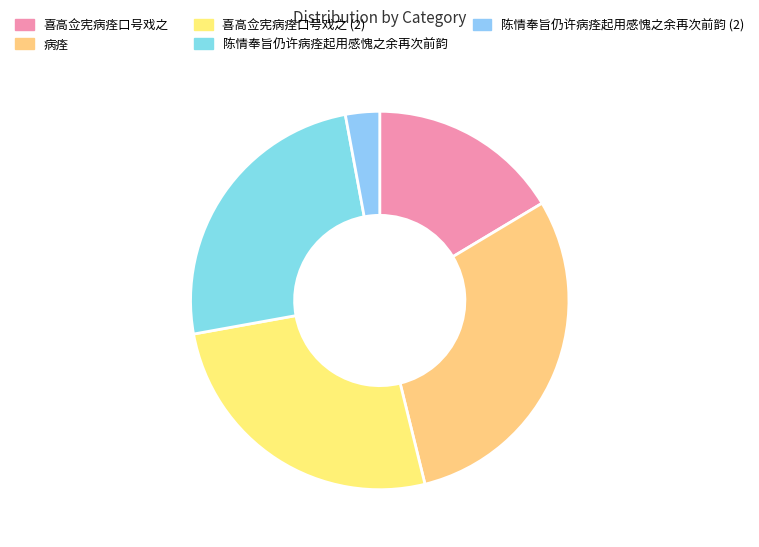

To the nearest percent, what percentage of the pie is 陈情奉旨仍许病痊起用感愧之余再次前韵?

25%